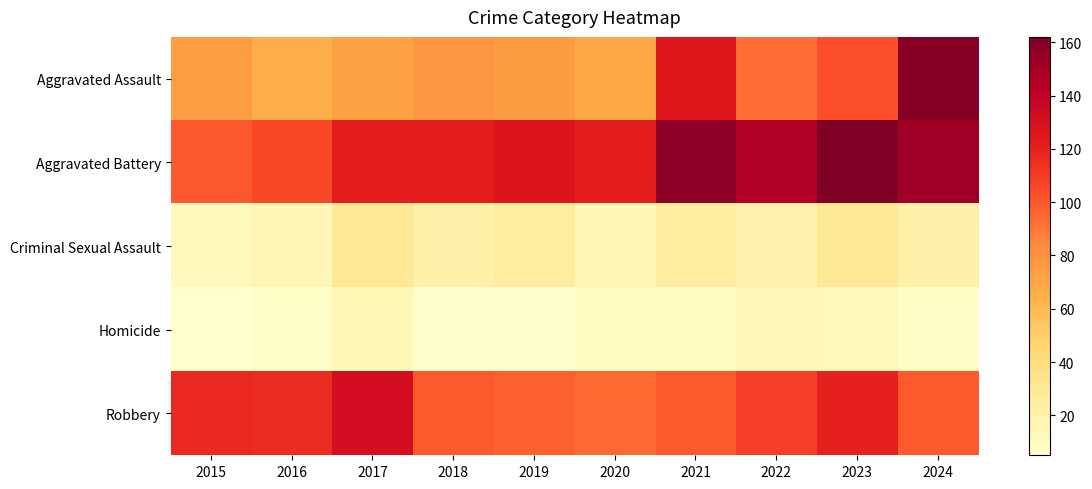

Which category has the highest value across all series?

2023